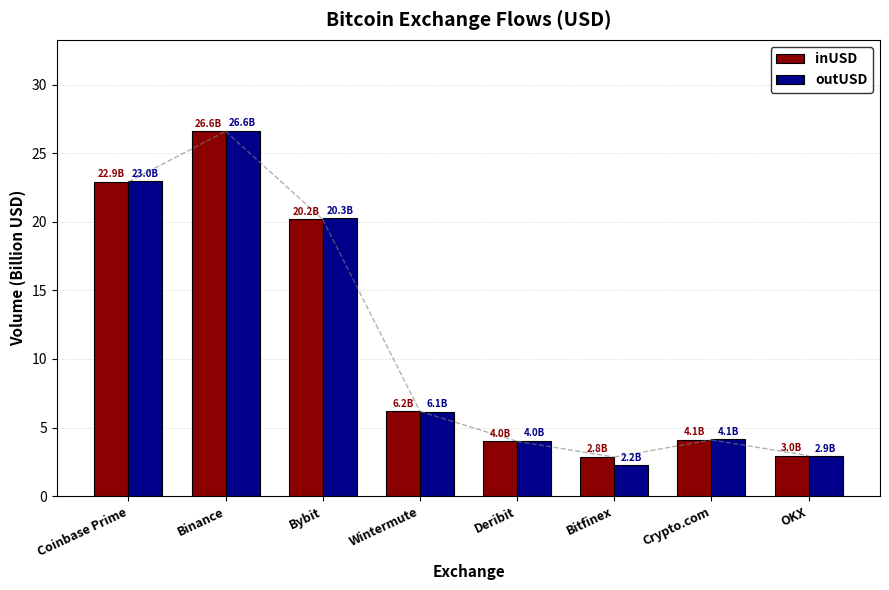

Count the number of categories in the chart.

8